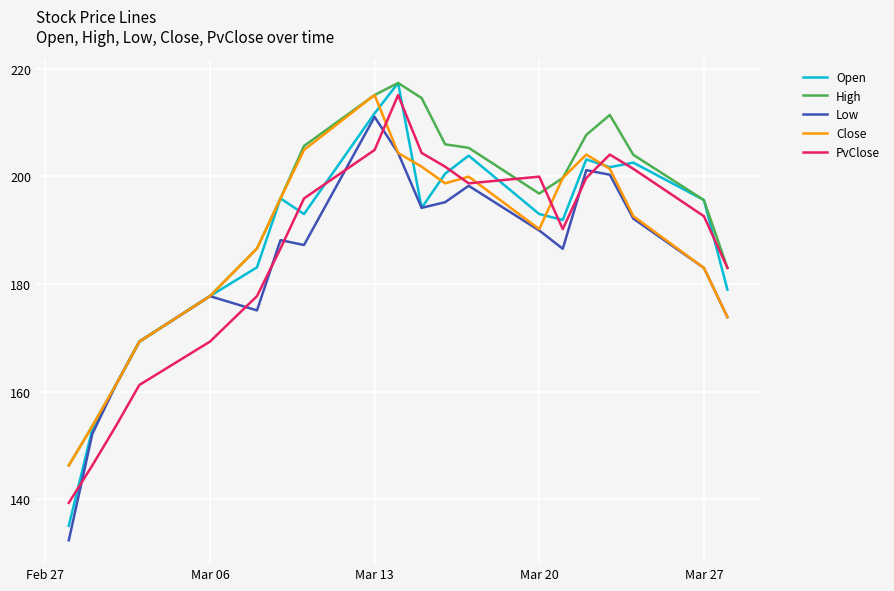

What is the minimum value shown in the chart?

132.4